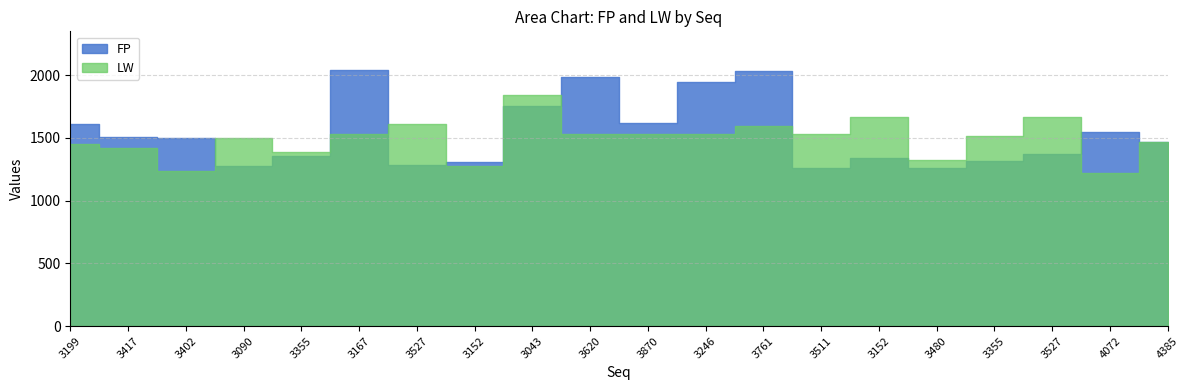

How many series are shown in this chart?

2